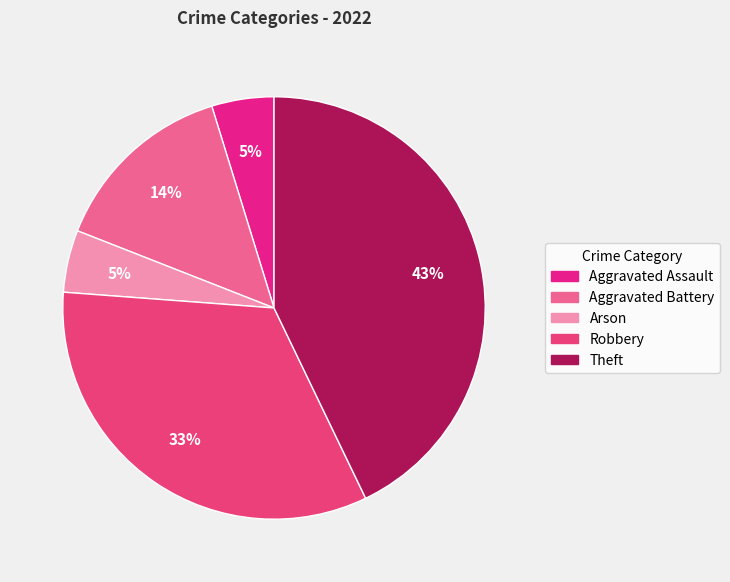

Which slice is the largest?

Theft